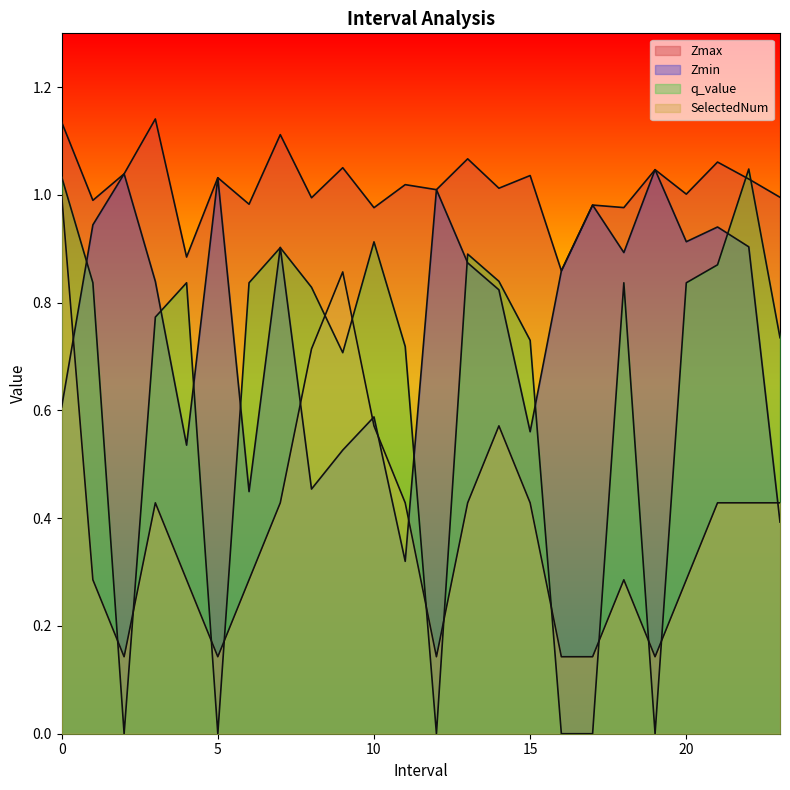

List the series in order of their overall mean, highest first.

Zmax, Zmin, q_value, SelectedNum